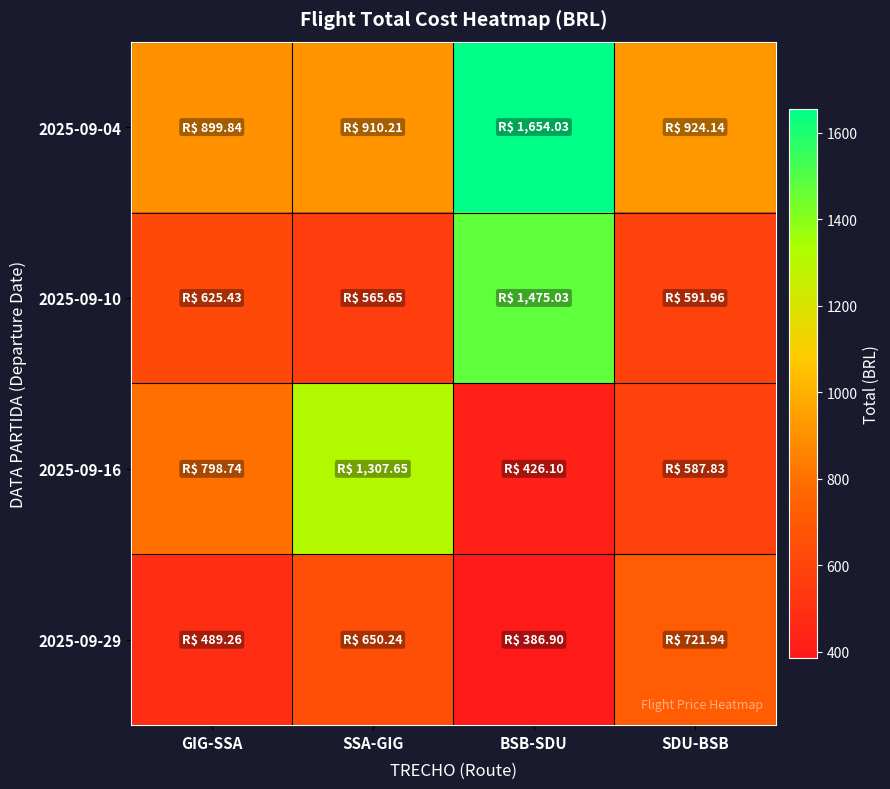

Which category has the lowest value across all series?

BSB-SDU